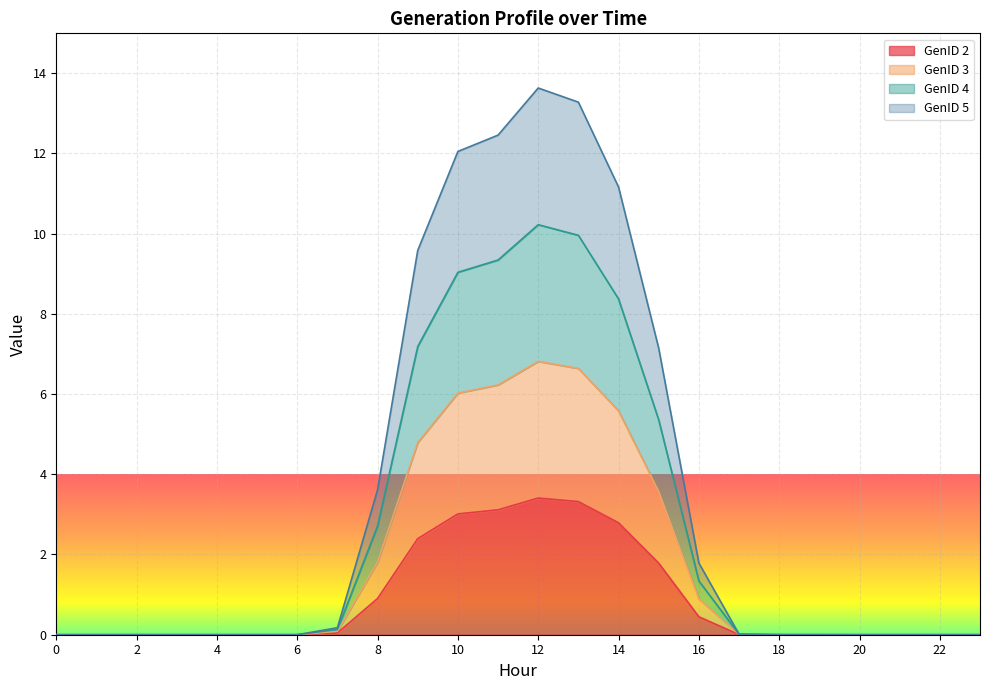

Does the chart display data point markers on the line(s)?

No